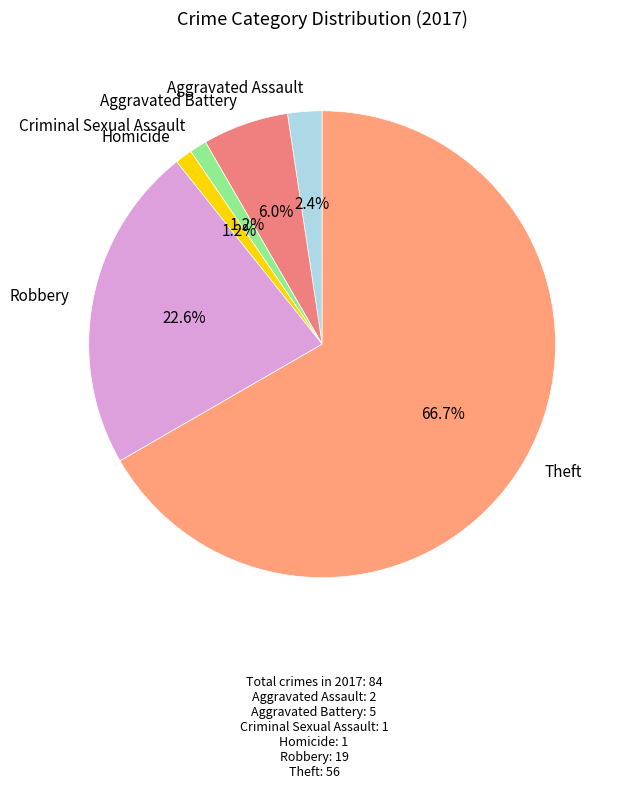

How many segments does this pie chart have?

6